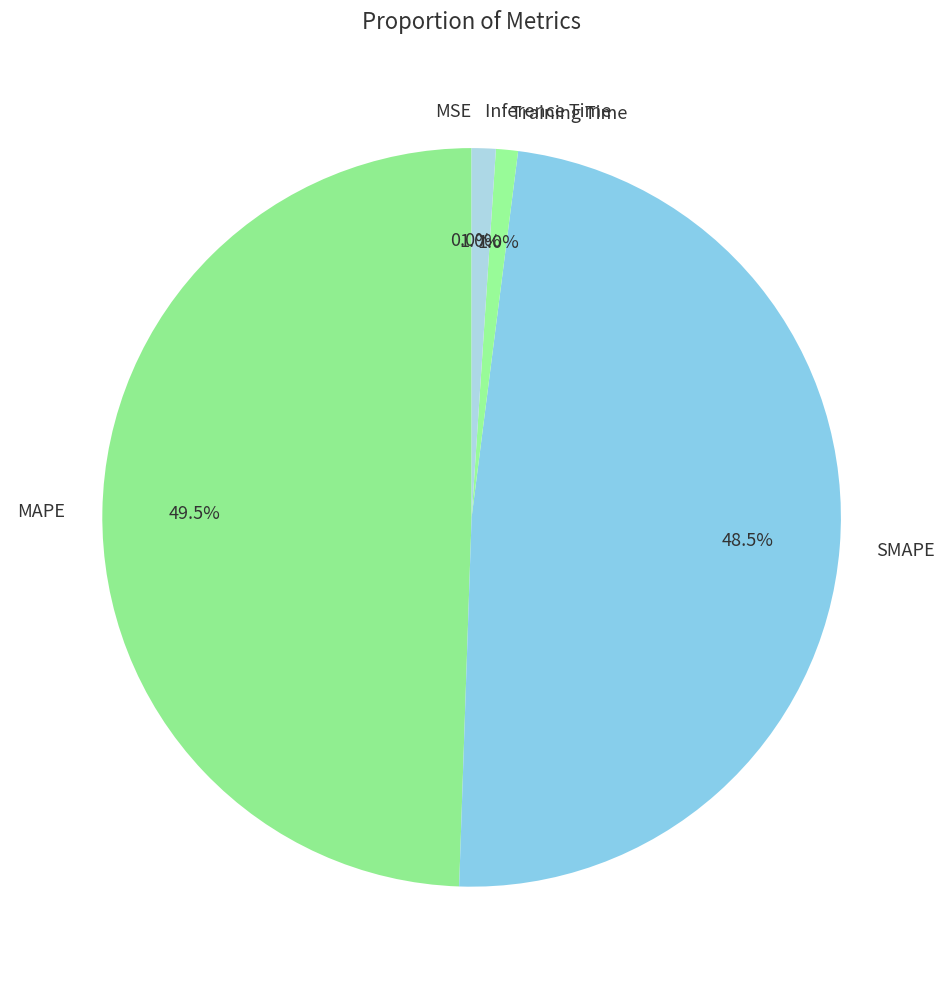

Is MAPE the majority of the pie?

No